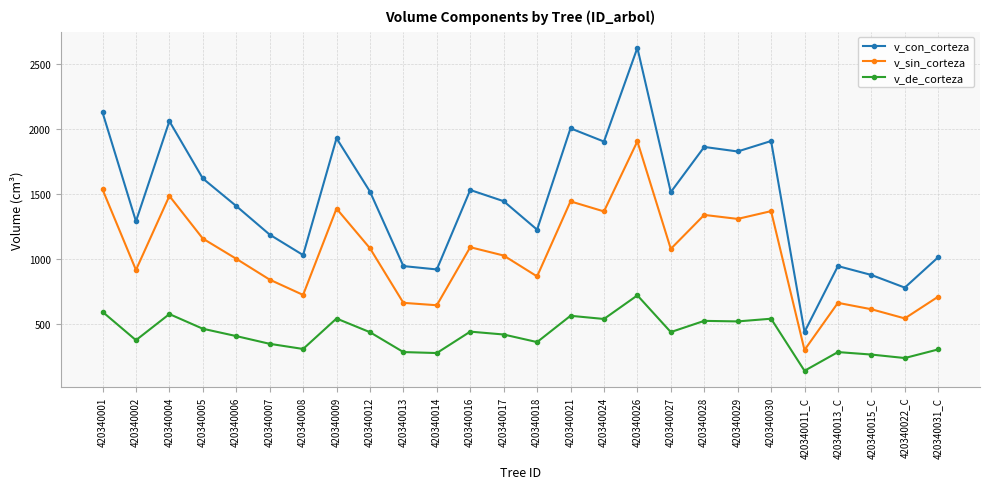

Which category has the lowest value across all series?

420340011_C